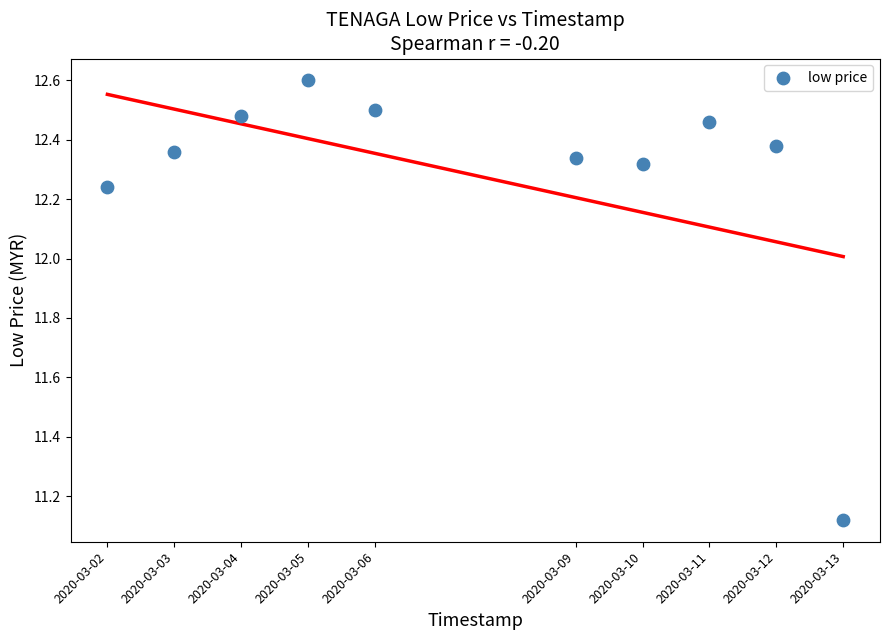

What is the range of Y values (max minus min)?

1.5